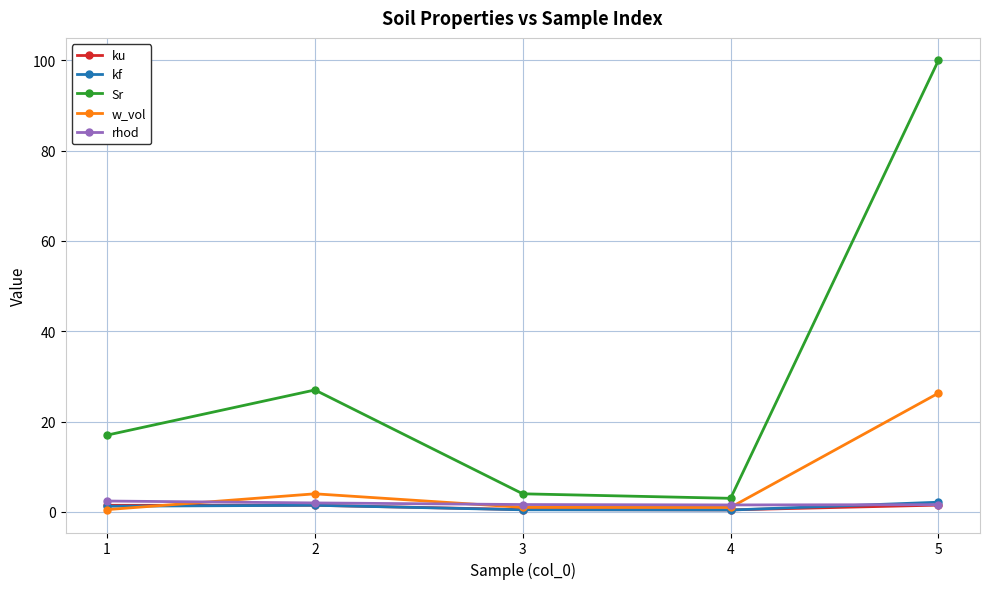

What is the maximum value shown in the chart?

100.0